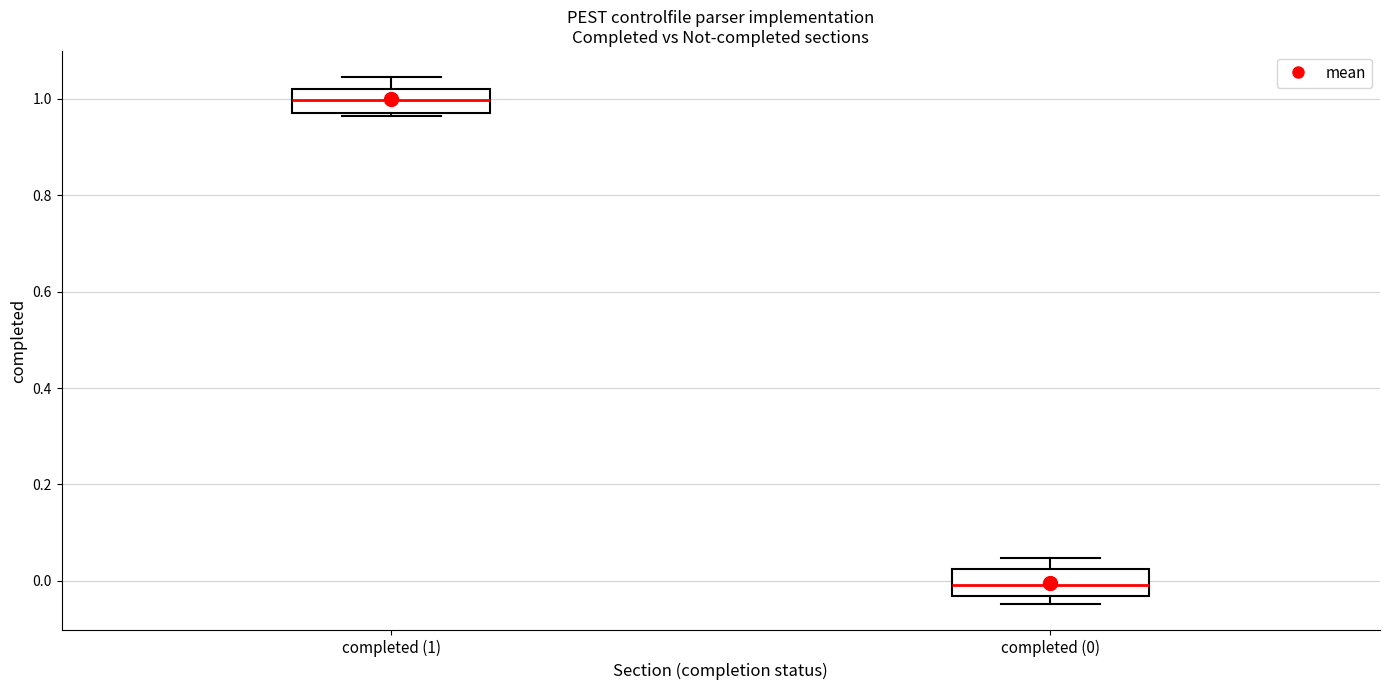

Reading left to right, transcribe this box plot: for each box, give where its median line is, the range the box spans, and where its two whiskers end, as read against the y-axis. The values are not printed on the chart, so give them approximately, as read against the axis.

completed (1): median 1.00, box 0.98 to 1.02, whiskers 0.96 to 1.04
completed (0): median 0.00, box -0.04 to 0.02, whiskers -0.04 (just below the box's lower edge) to 0.04